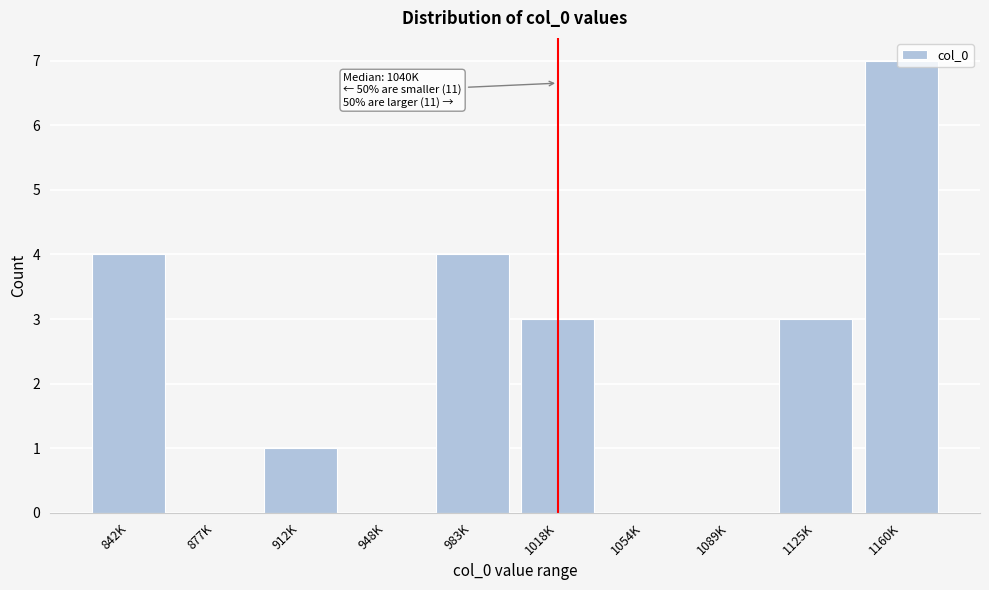

Which has a higher value, 1018K or 842K?

842K